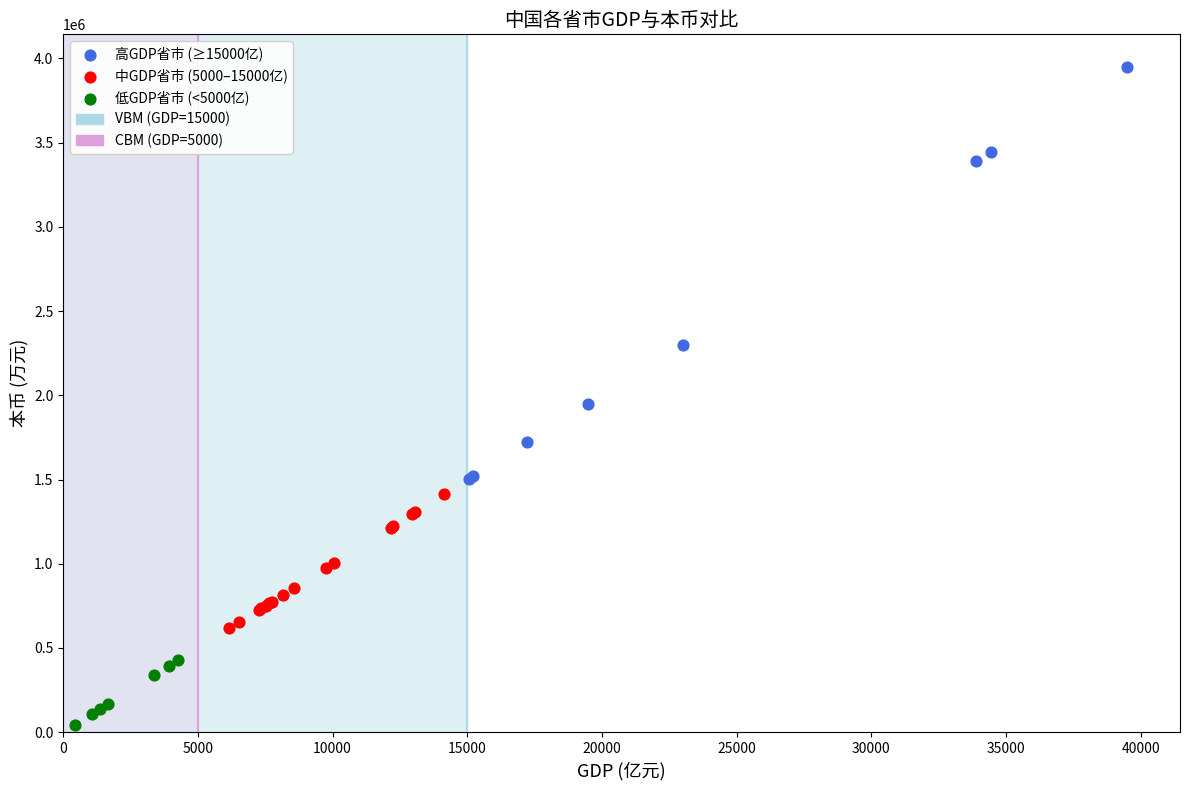

Which series reaches the minimum Y coordinate?

低GDP省市 (<5000亿)